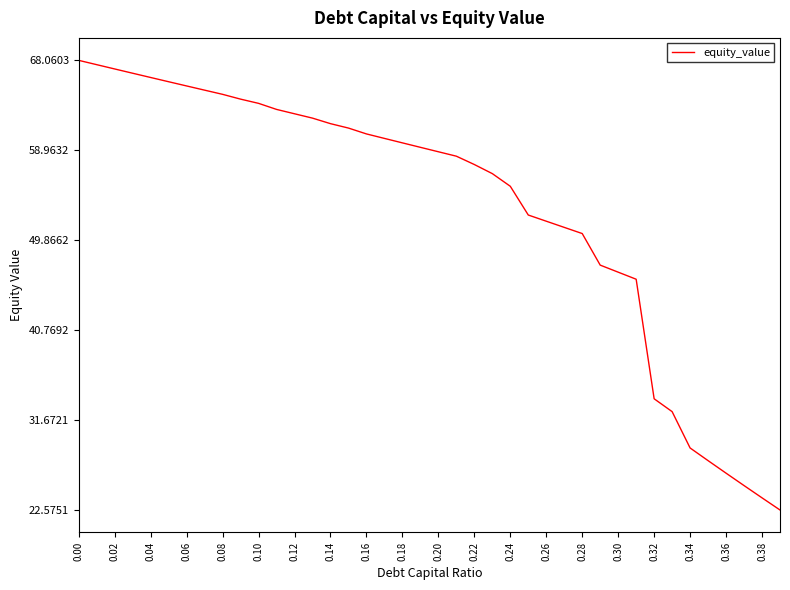

What is the minimum value shown in the chart?

22.6